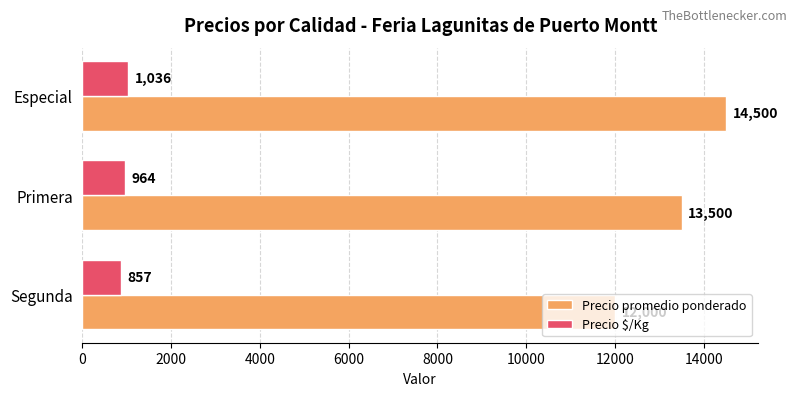

How many values in the Precio $/Kg series are below 964?

1